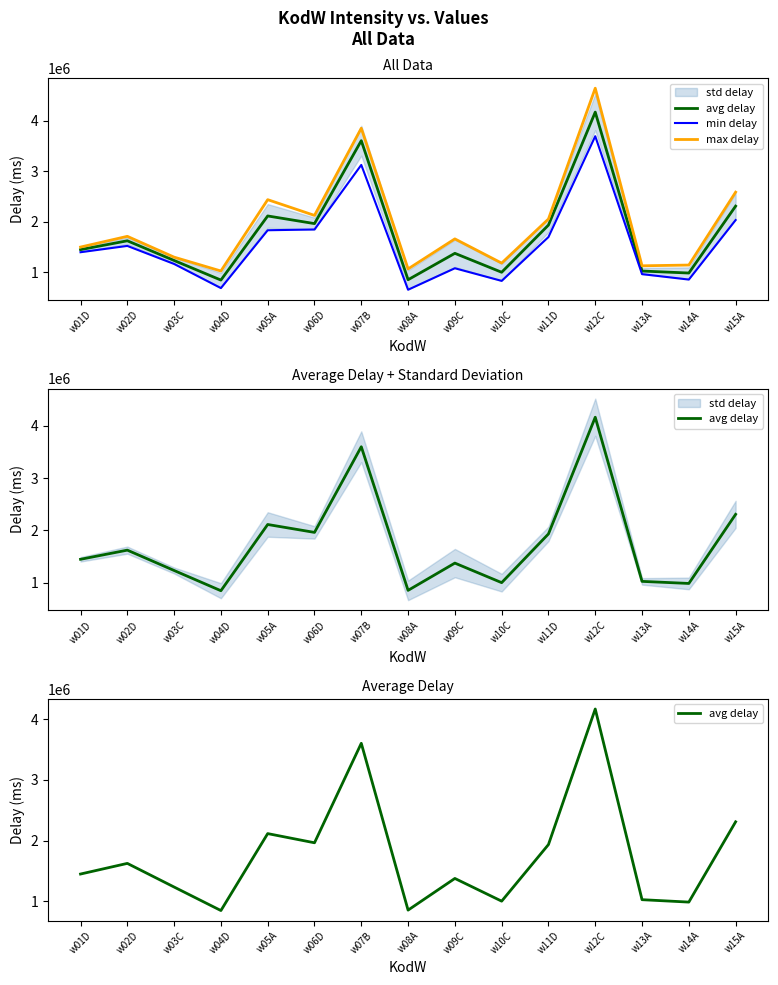

How many values in the avg delay series exceed 1448094?

8